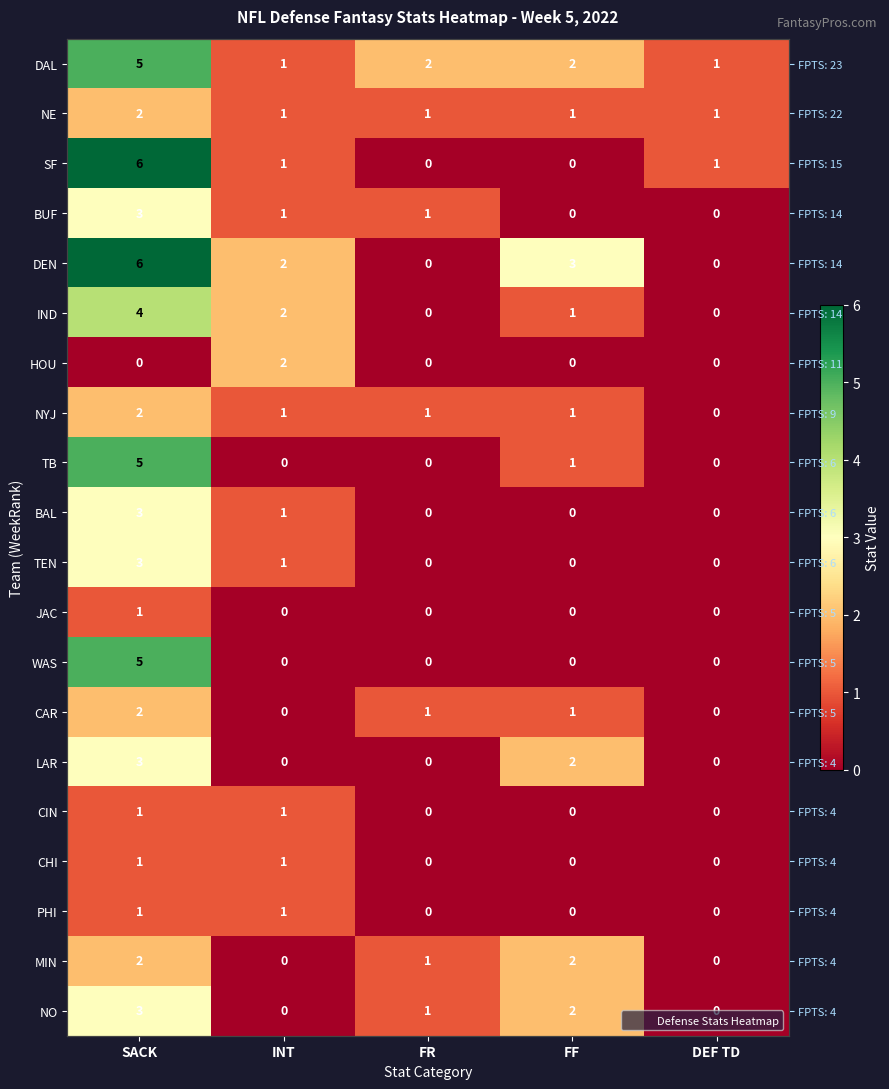

At which category is the sum across all series the highest?

SACK